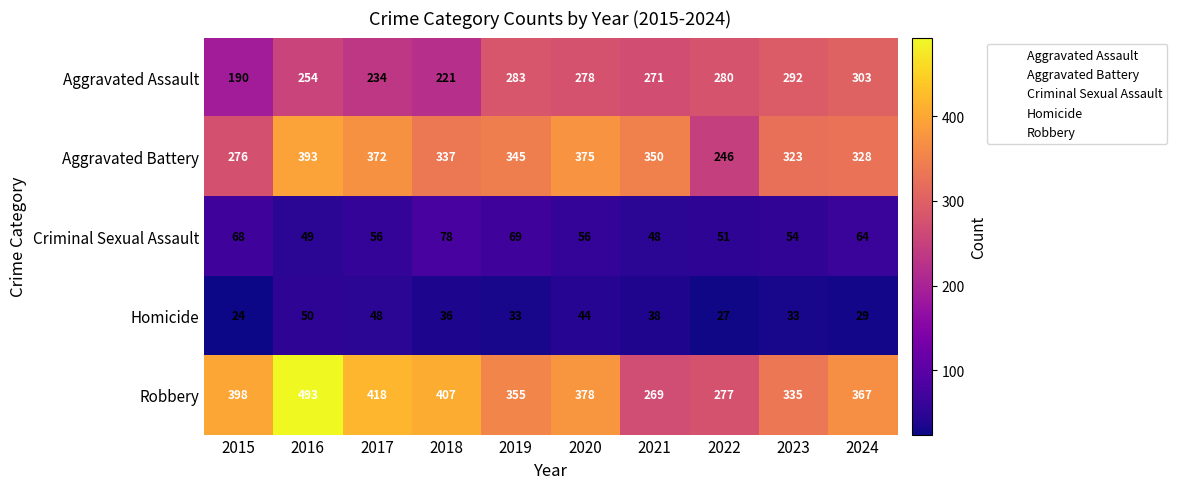

Which series has the largest range (max minus min)?

Robbery